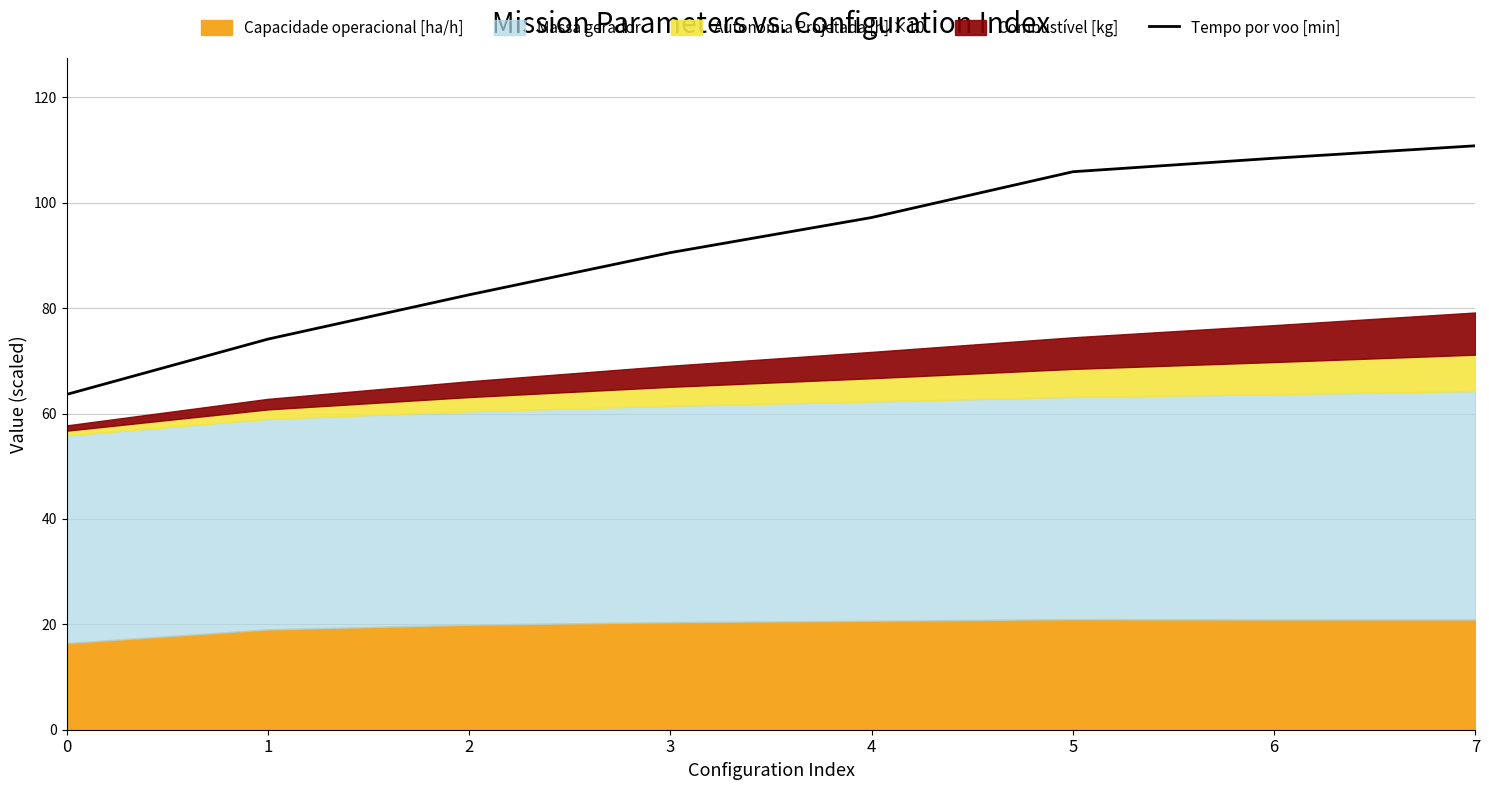

What is the difference between the maximum and minimum values?

47.2